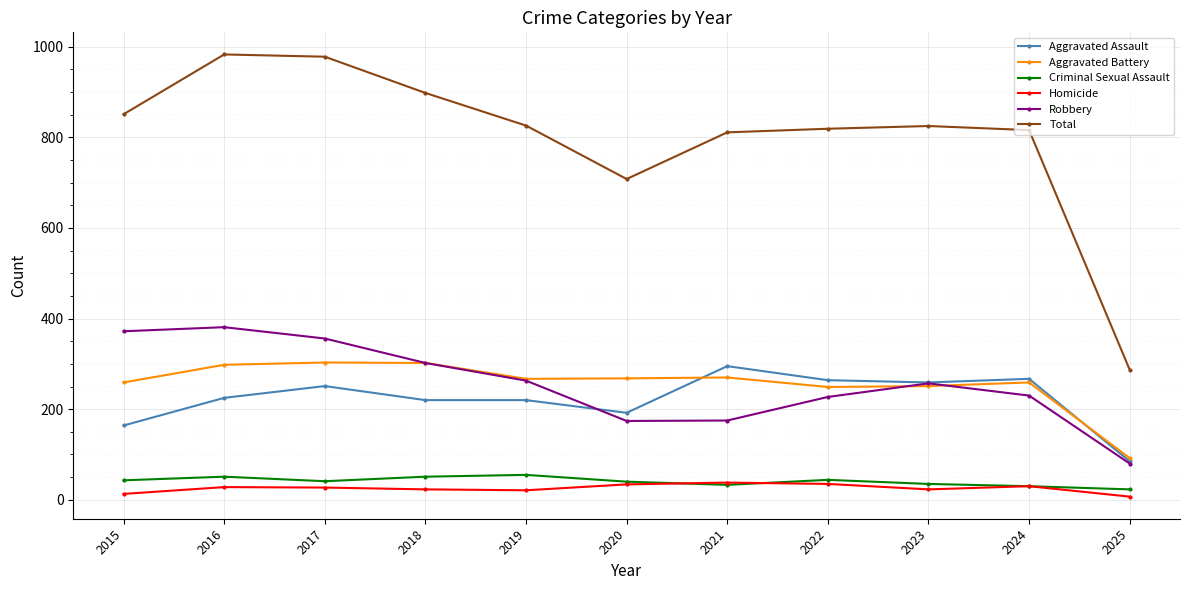

True or false: Criminal Sexual Assault has more than 1 interior local peaks.

True